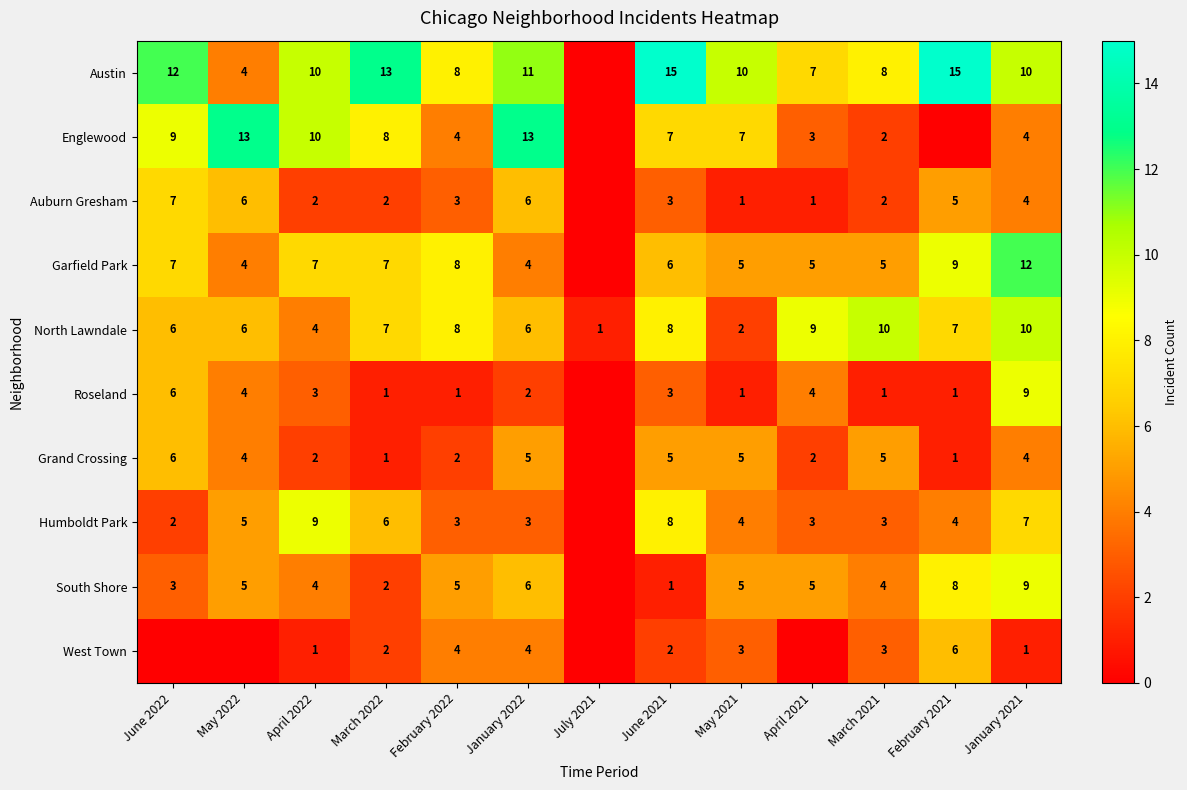

What is the total value across all series at March 2021?

43